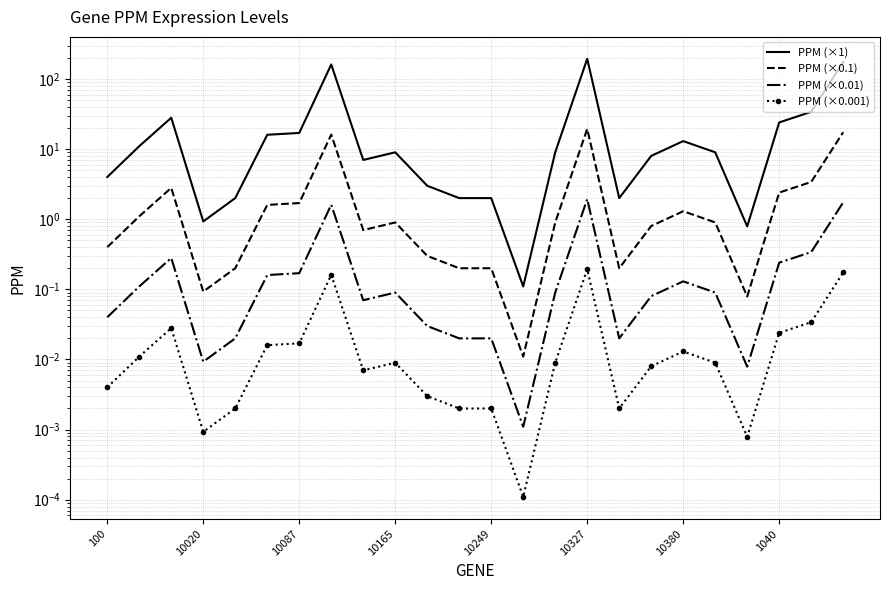

How many lines are shown in the chart?

4